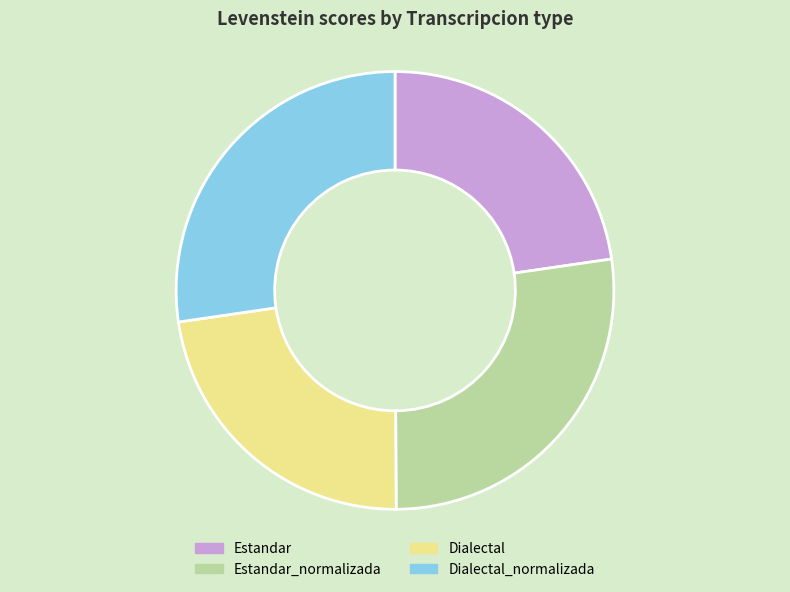

Does Dialectal_normalizada account for over 50% of the chart?

No